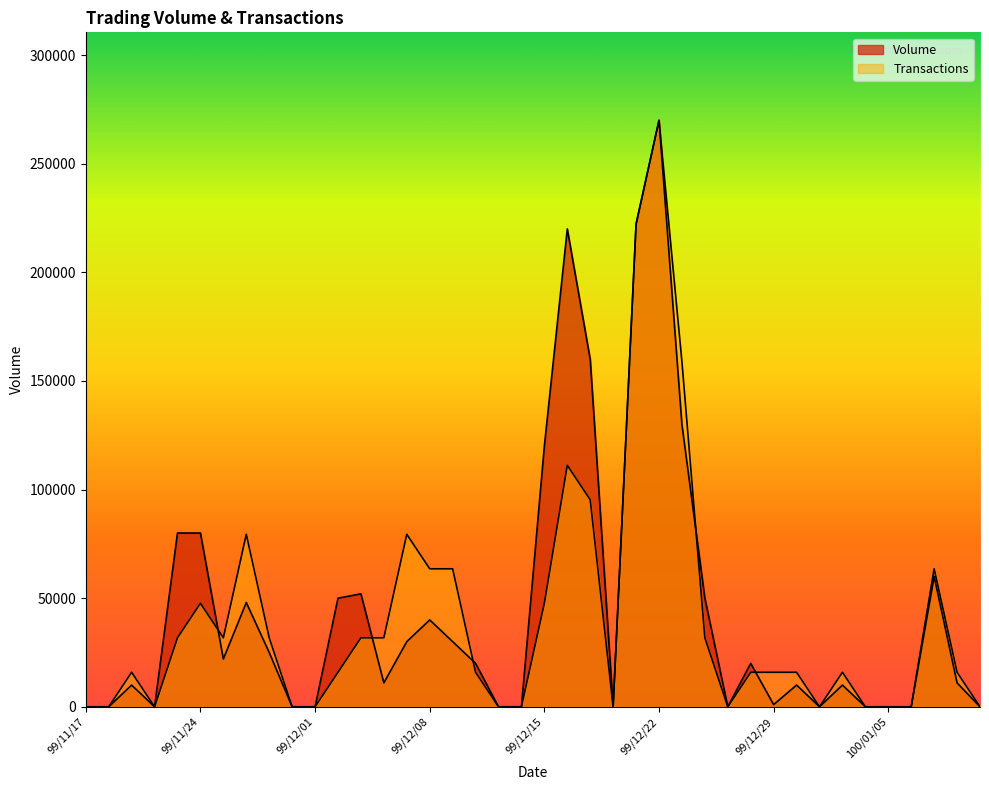

How many data points does each series have?

40